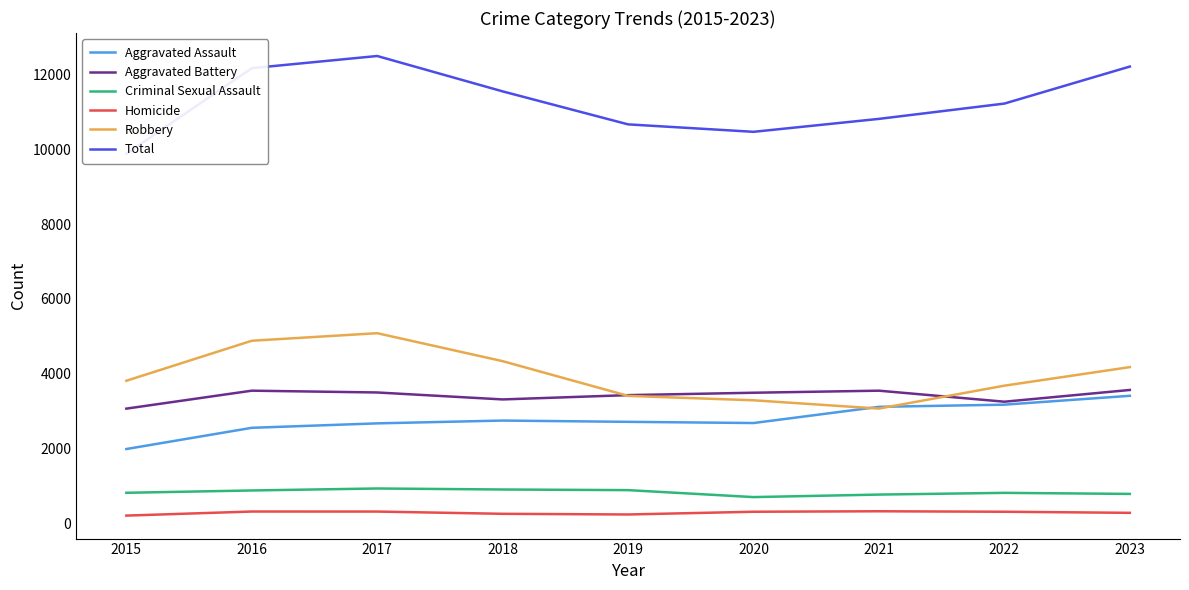

At which category does Total reach its first local valley?

2020